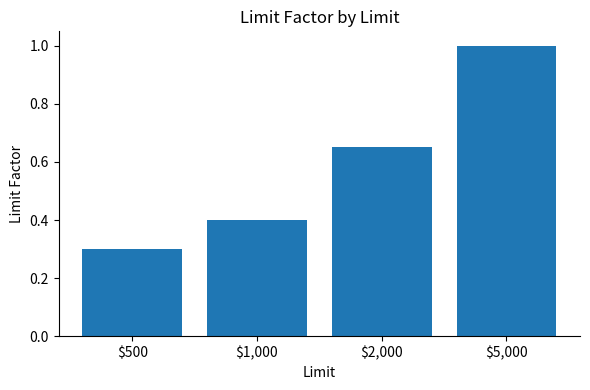

What is the sum of all values?

2.4